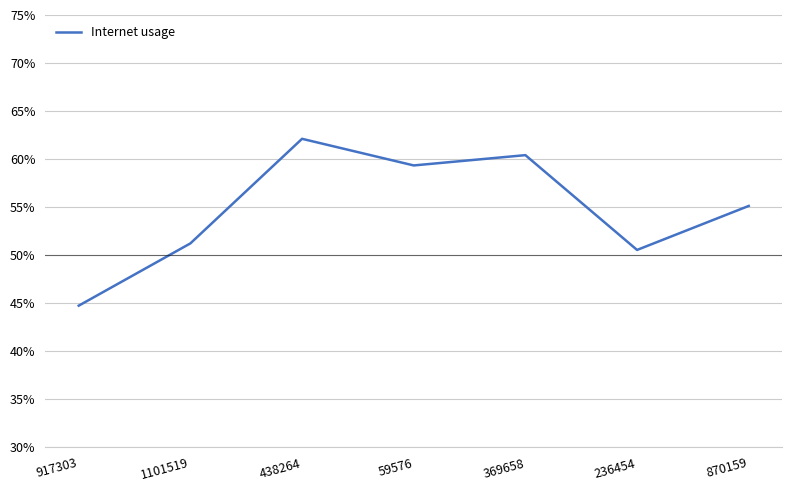

Is this an area chart (filled region under the line)?

No